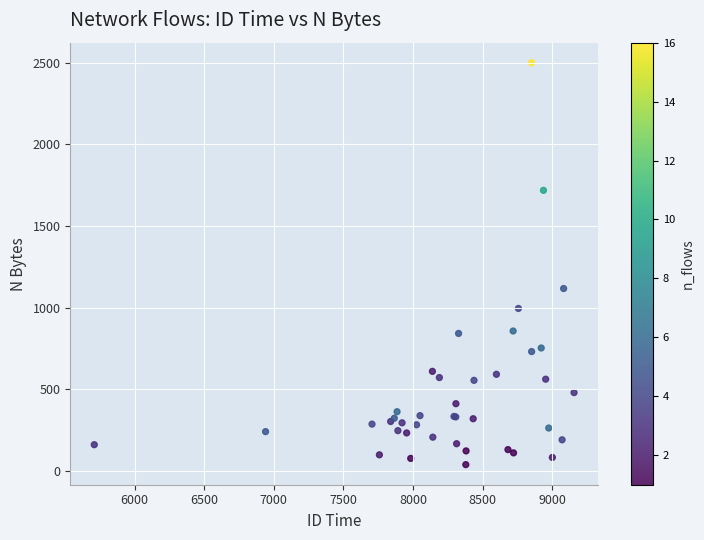

What Y value in the scatter plot is closest to 1270?

1118